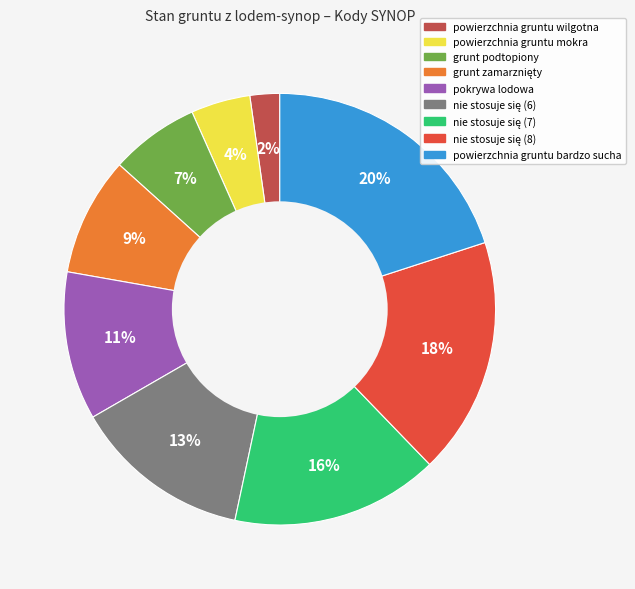

How many slices are in this pie chart?

9